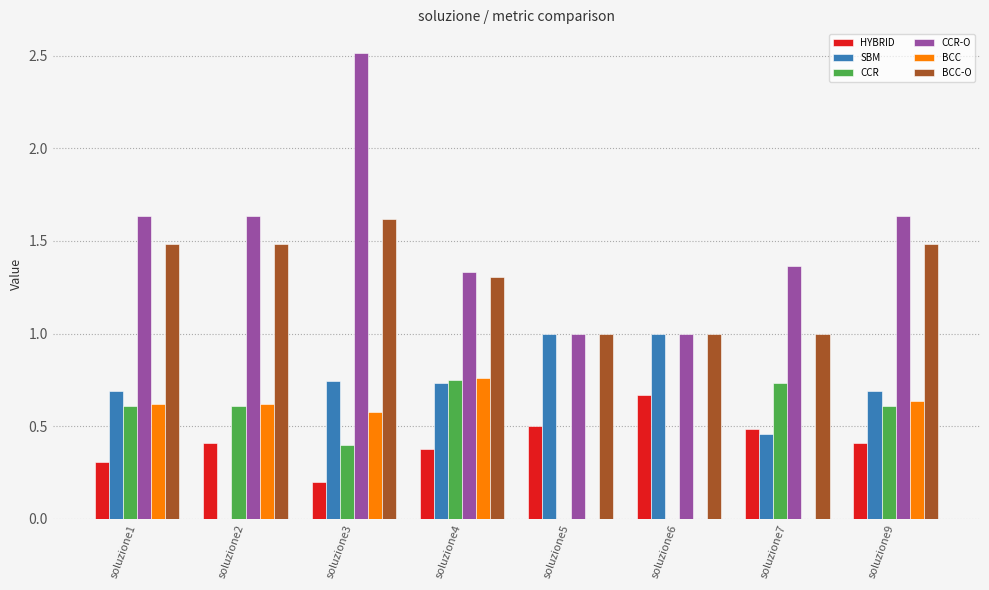

Is it true that CCR-O equals 1.6 at soluzione1?

True